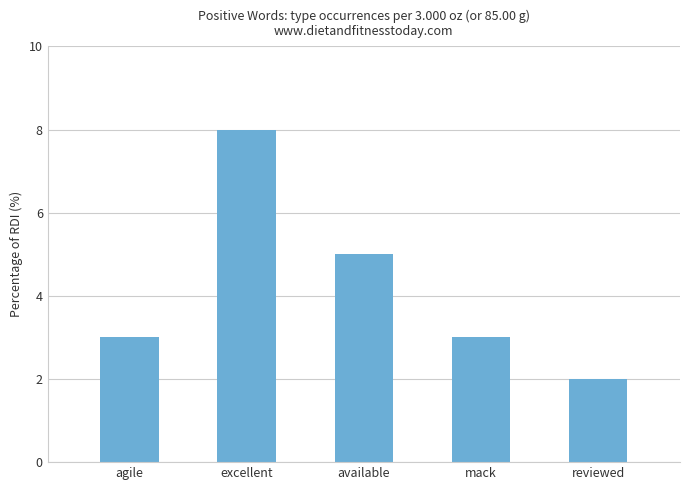

What position from the left is available?

3